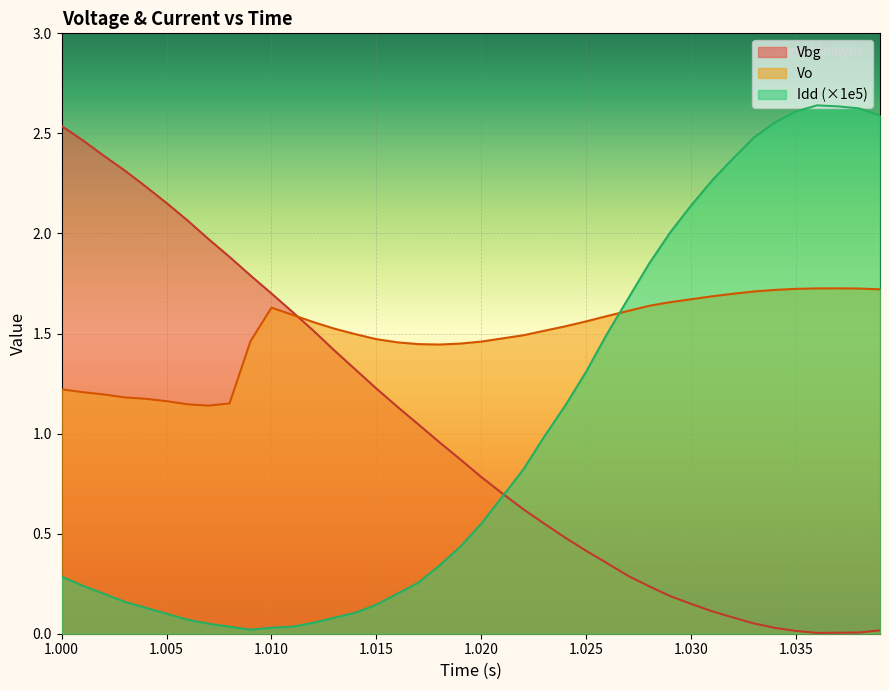

What is the average value of the Idd series?

1.0